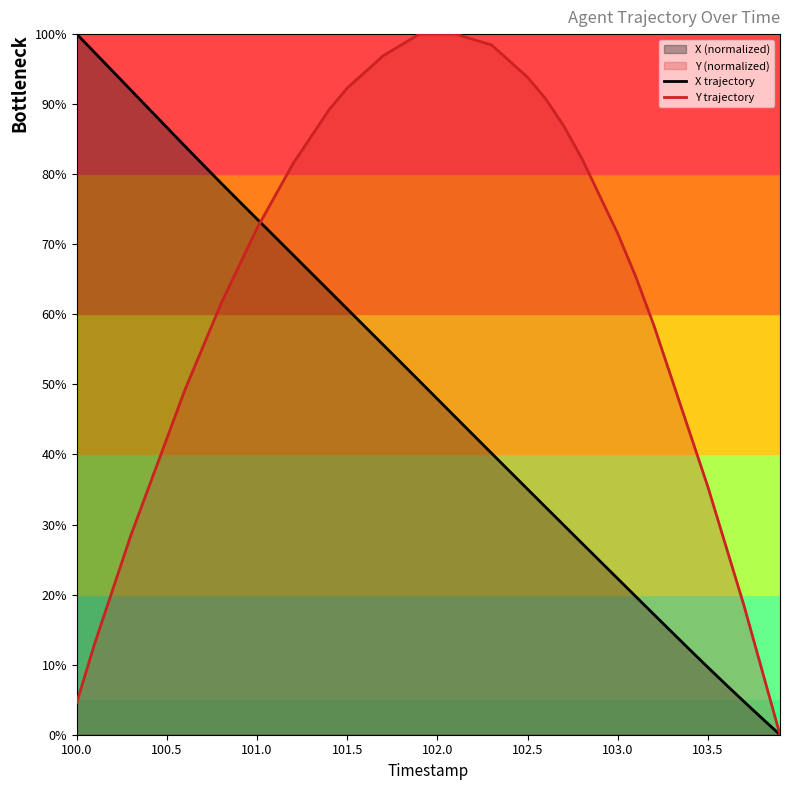

How many intersections are there between Y trajectory and X trajectory?

1